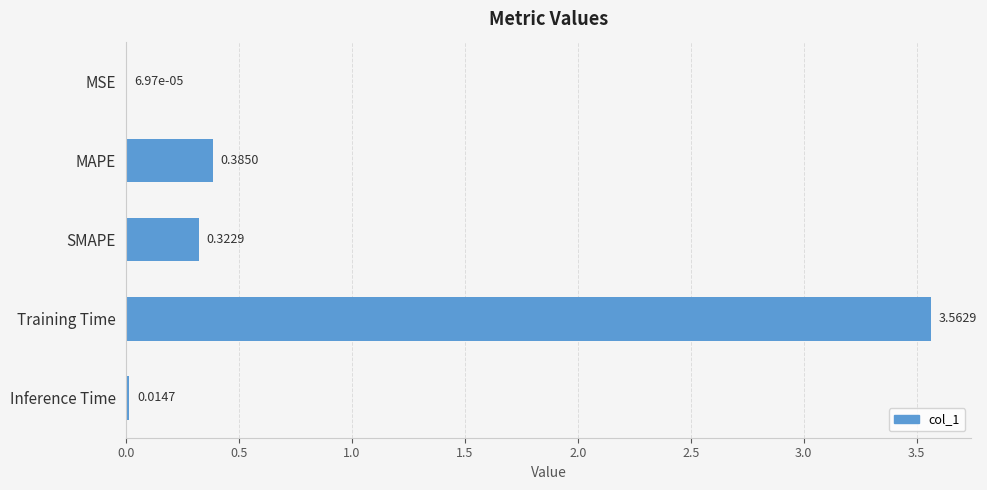

At which label is the value closest to 1?

MAPE